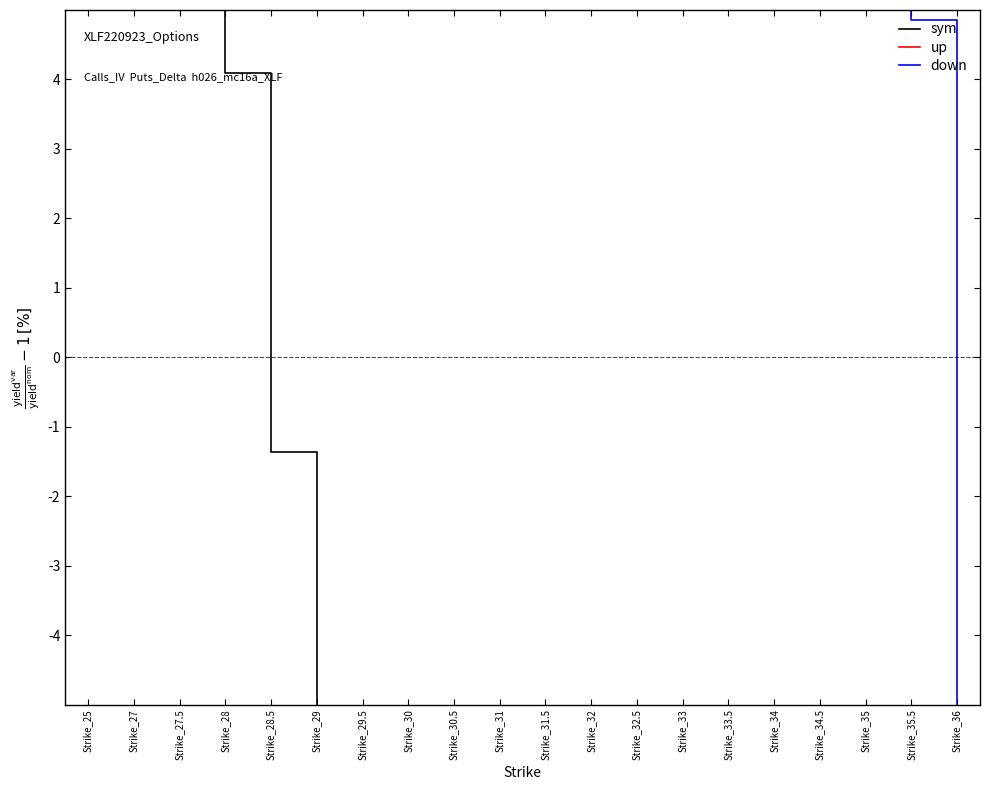

Reading right to left, transcribe all the data shown in this chart.

sym: Strike_36=-58.9	Strike_35.5=-57.1	Strike_35=-55.6	Strike_34.5=-52.8	Strike_34=-50.0	Strike_33.5=-46.8	Strike_33=-42.7	Strike_32.5=-40.7	Strike_32=-35.6	Strike_31.5=-34.0	Strike_31=-26.7	Strike_30.5=-22.5	Strike_30=-19.7	Strike_29.5=-13.5	Strike_29=-13.2	Strike_28.5=-1.4	Strike_28=4.1	Strike_27.5=10.6	Strike_27=19.7	Strike_25=50.2
up: Strike_36=-60.7	Strike_35.5=-59.7	Strike_35=-57.7	Strike_34.5=-56.2	Strike_34=-54.5	Strike_33.5=-52.6	Strike_33=-50.6	Strike_32.5=-48.5	Strike_32=-46.2	Strike_31.5=-43.9	Strike_31=-41.2	Strike_30.5=-39.3	Strike_30=-36.6	Strike_29.5=-33.3	Strike_29=-30.7	Strike_28.5=-27.0	Strike_28=-25.0	Strike_27.5=-23.3	Strike_27=-20.7	Strike_25=-7.7
down: Strike_36=-13.2	Strike_35.5=4.9	Strike_35=21.7	Strike_34.5=36.5	Strike_34=49.0	Strike_33.5=59.4	Strike_33=67.7	Strike_32.5=74.4	Strike_32=79.6	Strike_31.5=83.8	Strike_31=87.1	Strike_30.5=89.6	Strike_30=91.7	Strike_29.5=93.3	Strike_29=94.6	Strike_28.5=95.6	Strike_28=96.4	Strike_27.5=97.0	Strike_27=97.4	Strike_25=98.6